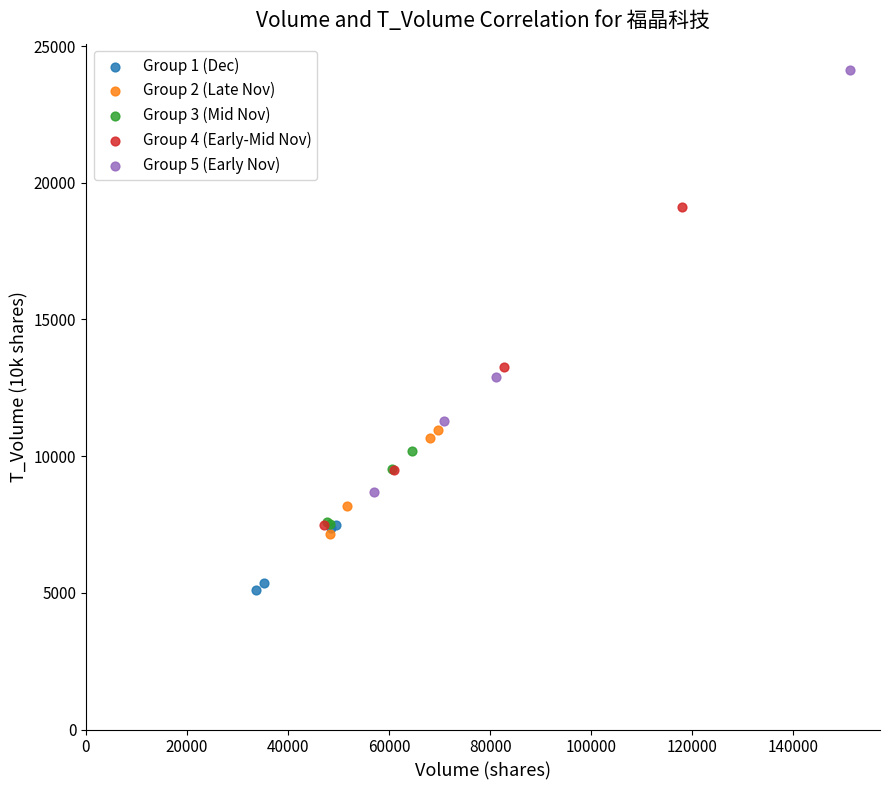

Which series contains the lowest Y value?

Group 1 (Dec)